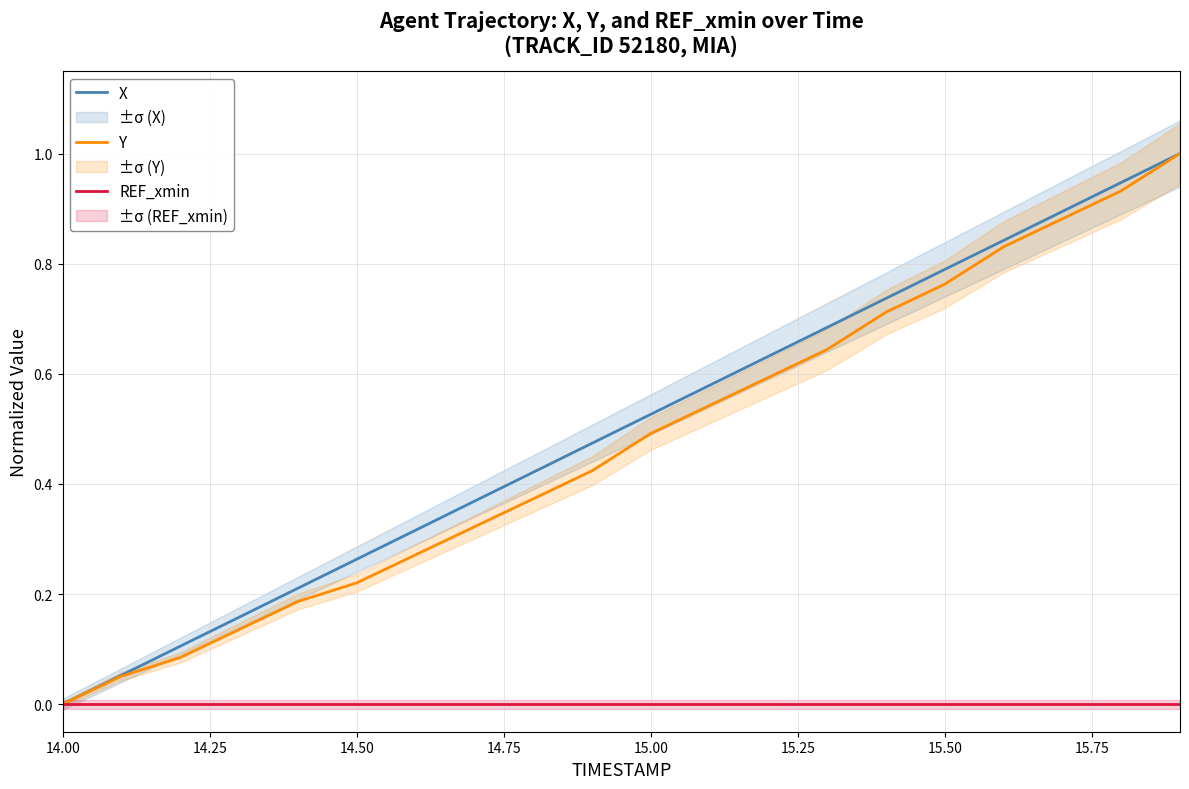

The Y series shows 1.1 at 15.50. True or false?

False